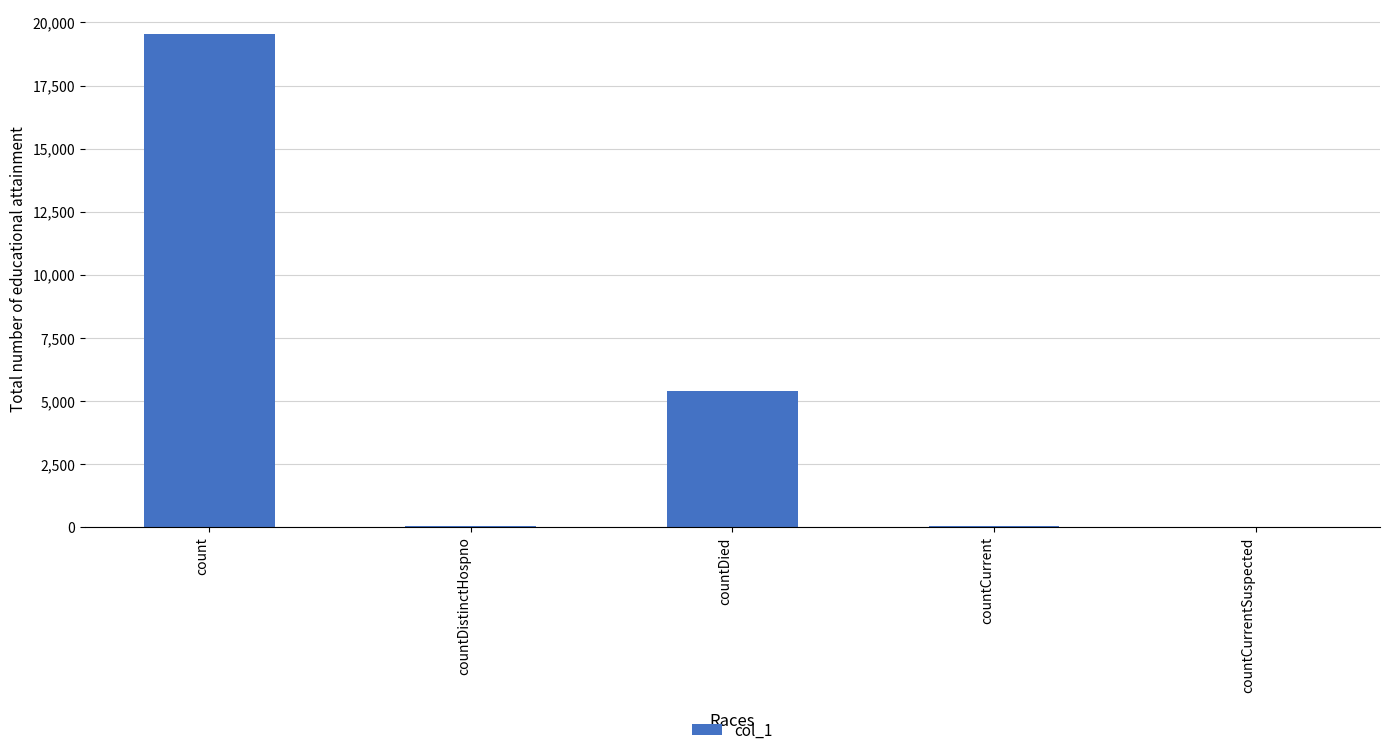

True or false: the data shows 11877 at countCurrentSuspected.

False